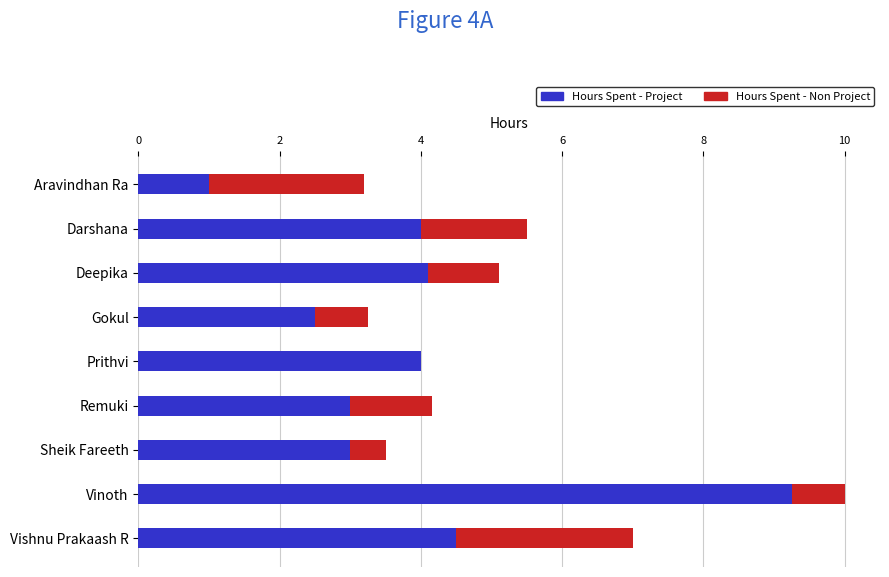

At which label is Hours Spent - Project closest to 5?

Vishnu Prakaash R